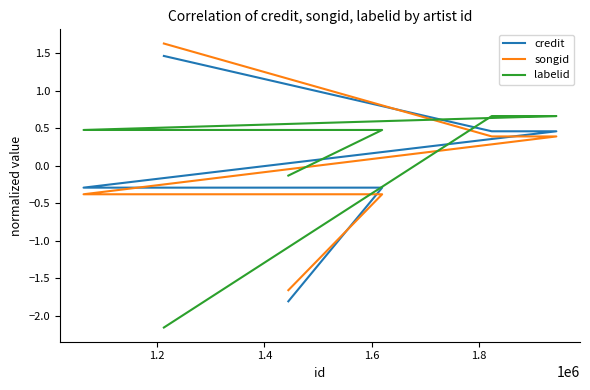

How many categories are shown in the chart?

6